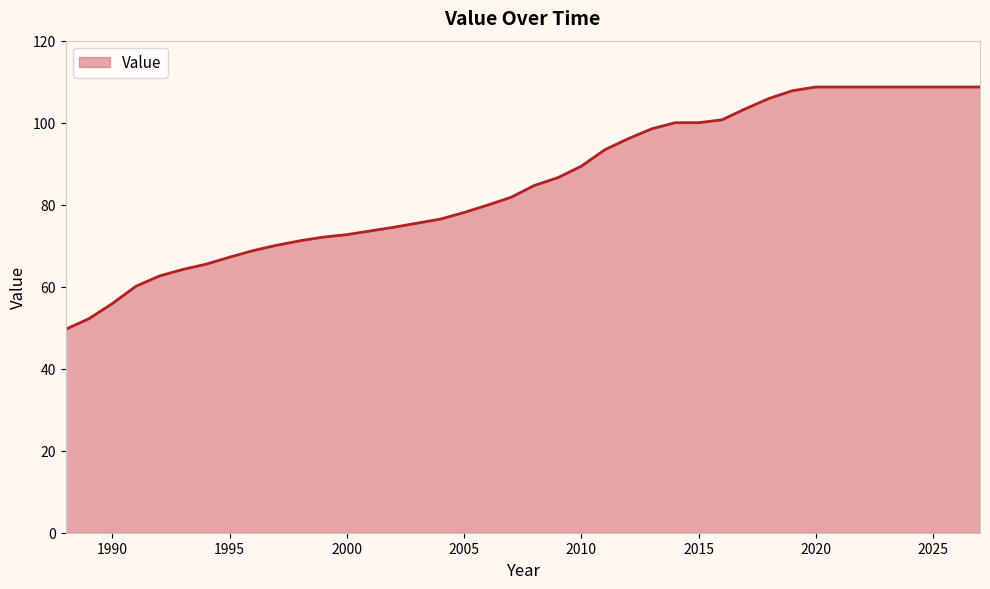

Reading left to right, list all the values displayed in this chart.

49.6	52.2	55.9	60.1	62.6	64.2	65.5	67.2	68.8	70.1	71.2	72.1	72.7	73.6	74.5	75.5	76.5	78.1	79.9	81.8	84.7	86.6	89.4	93.4	96.1	98.5	100.0	100.0	100.7	103.4	105.9	107.8	108.7	108.7	108.7	108.7	108.7	108.7	108.7	108.7